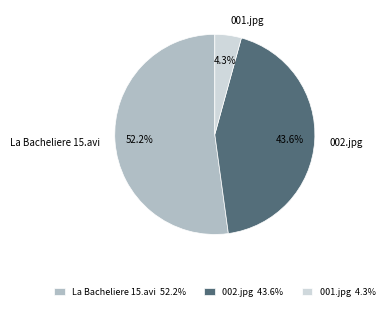

What is the smallest slice in the pie chart?

001.jpg